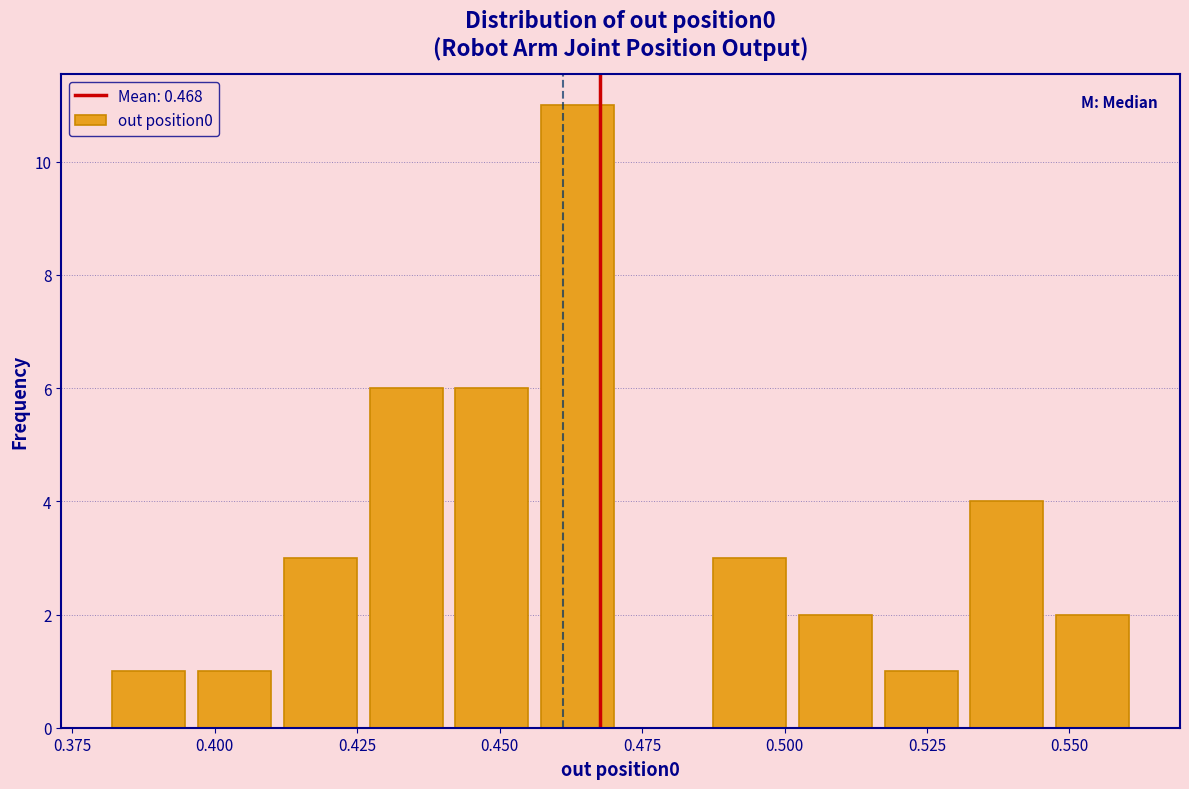

Around what value on the x-axis is the tallest bar? Give the approximate position of its centre, as read against the axis.

0.465